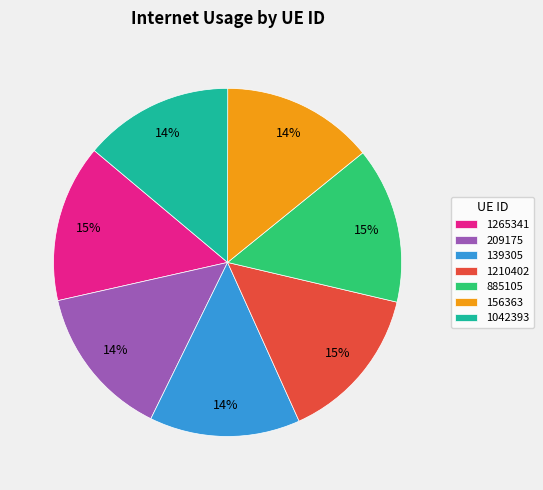

To the nearest percent, what is the difference between the largest and smallest slice percentages?

1%